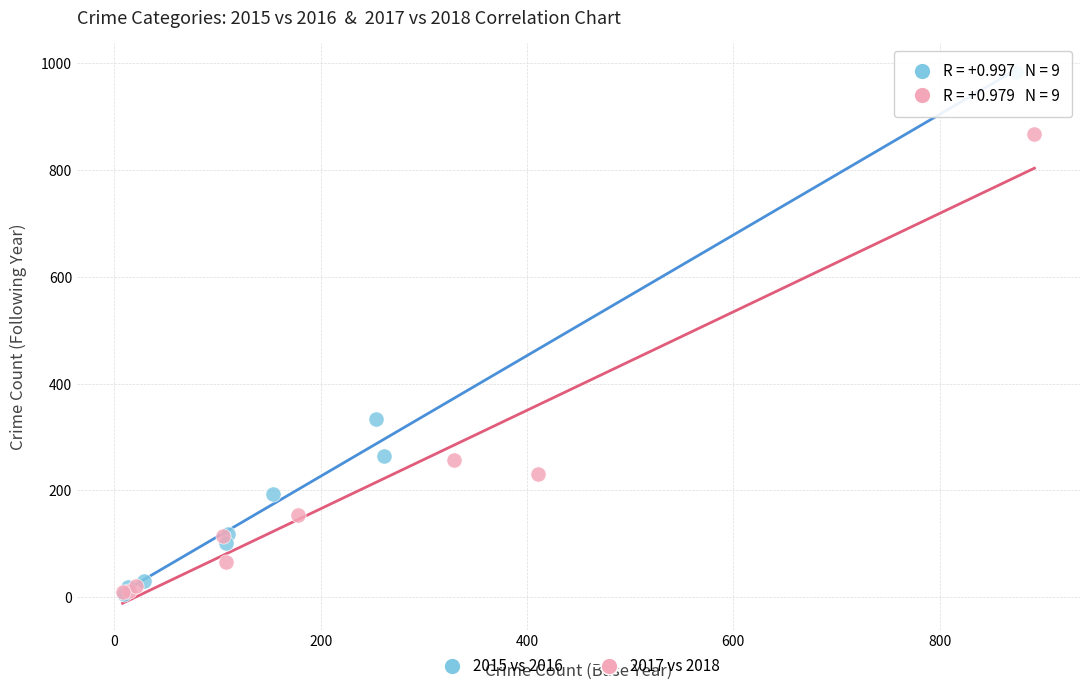

Which series has the widest spread of Y values?

2015 vs 2016